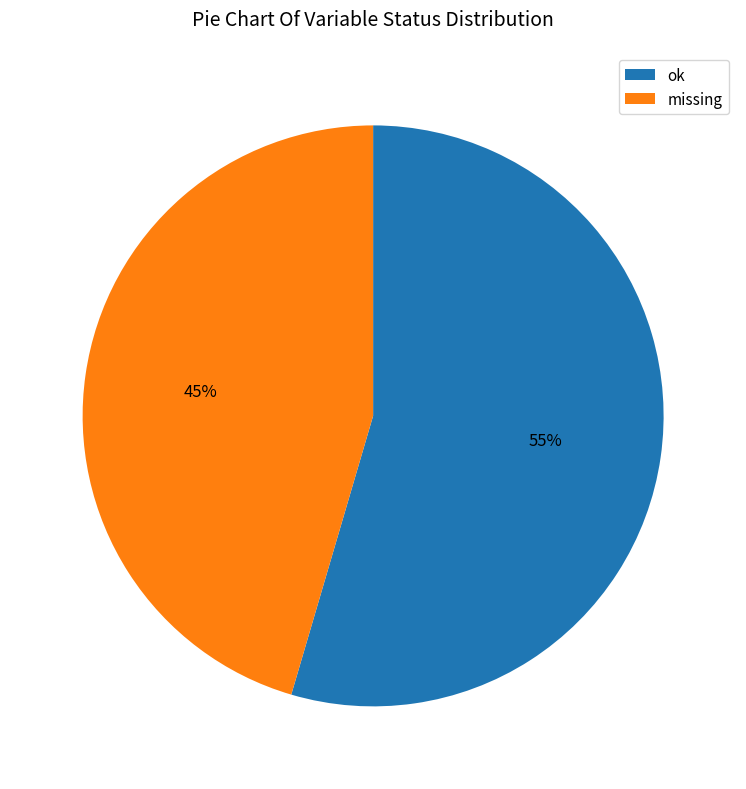

The ok slice represents 55% of the pie. True or false?

True